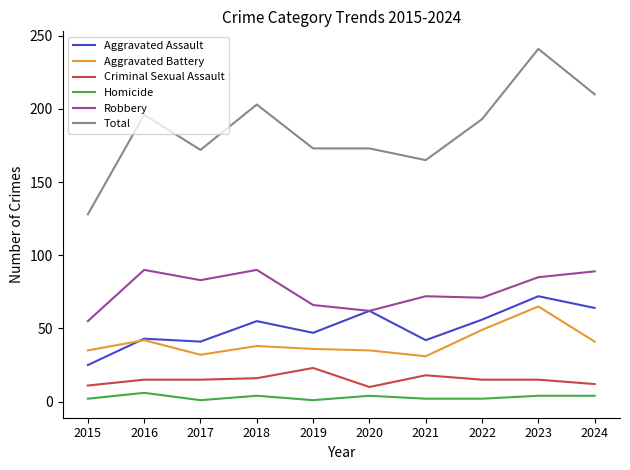

Read the Total value at 2016.

196